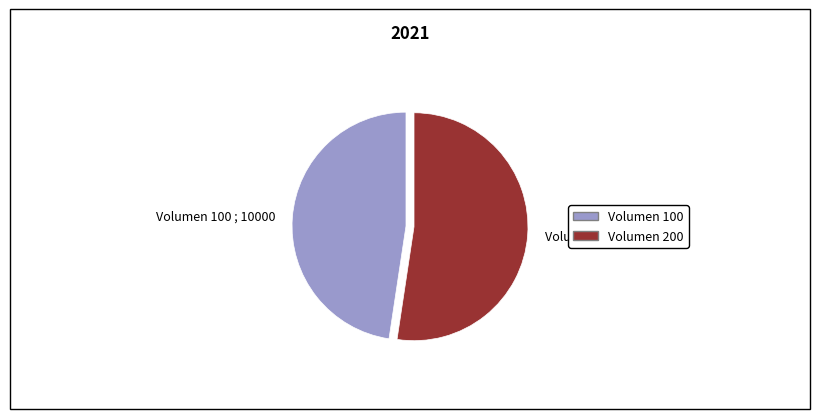

Is it true that Volumen 200 ; 11000 is 52% of the pie?

True